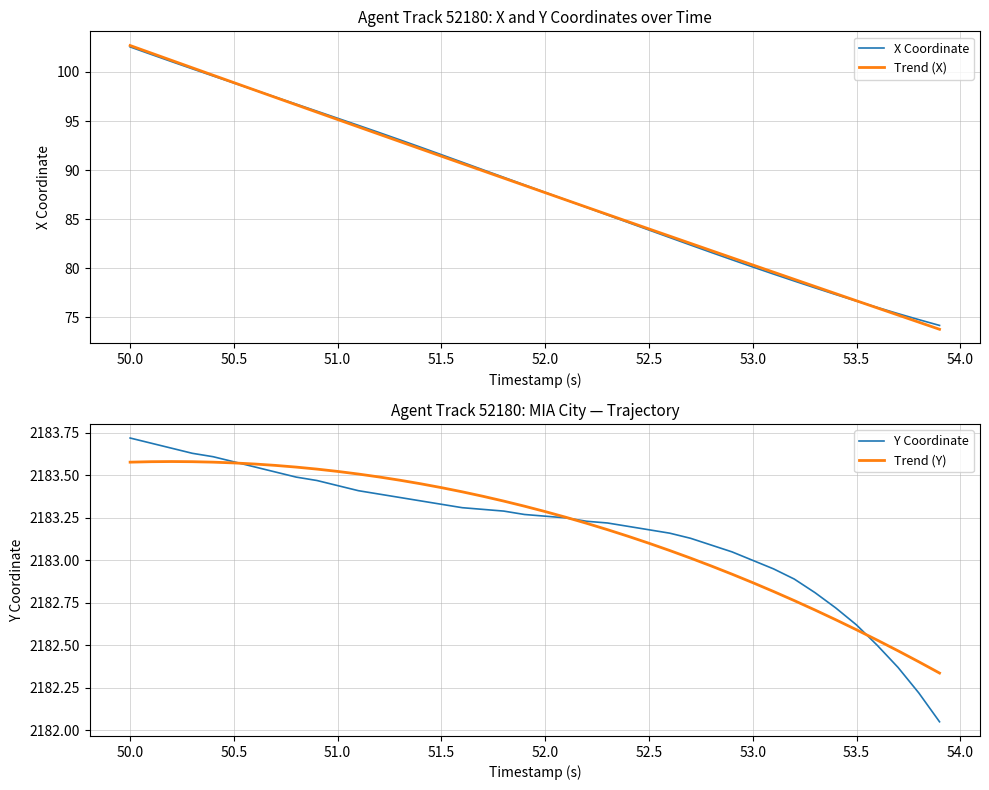

What is the minimum value for X Coordinate?

74.2